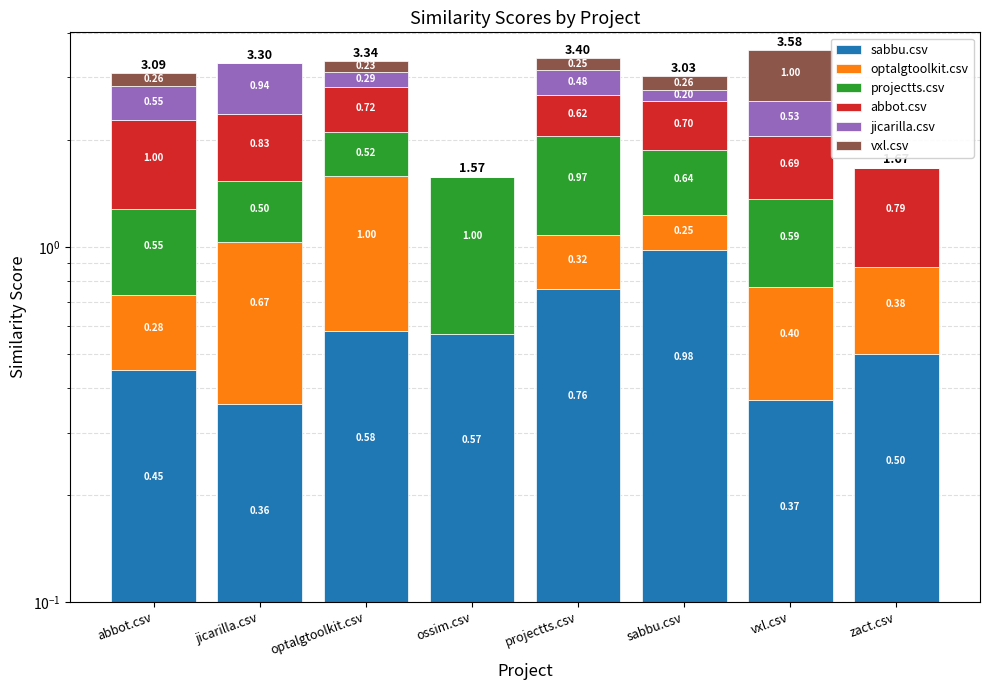

What is the approximate value of abbot.csv at jicarilla.csv?

0.8